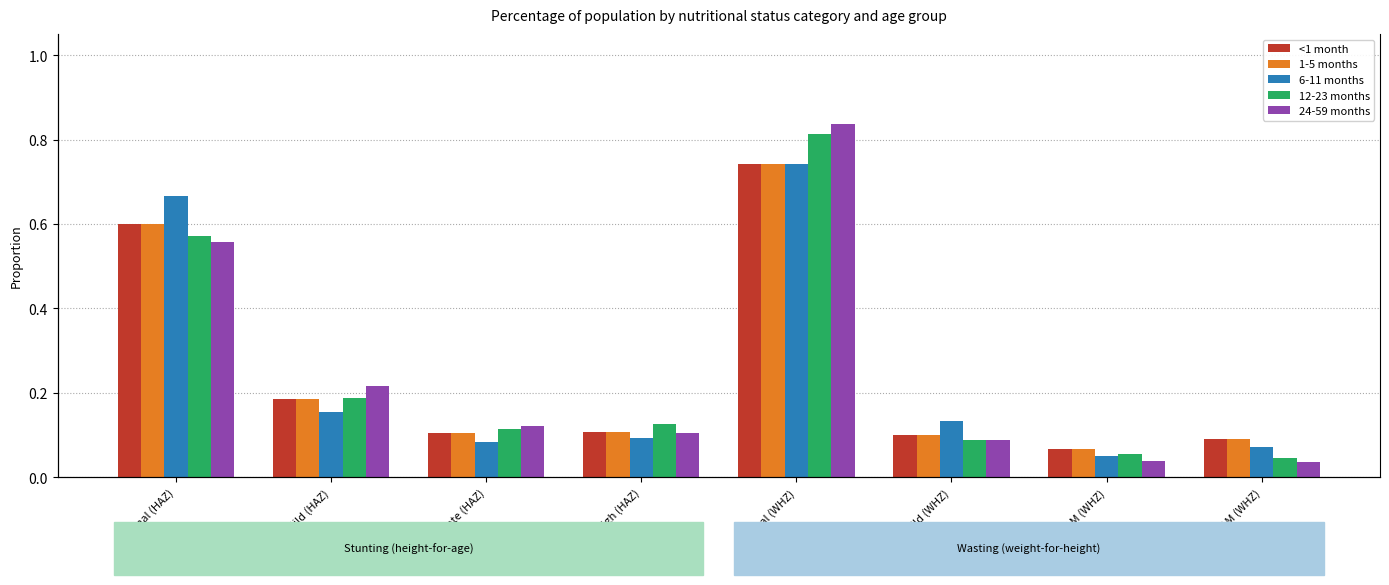

Are the bars grouped side by side (vs. stacked)?

Yes